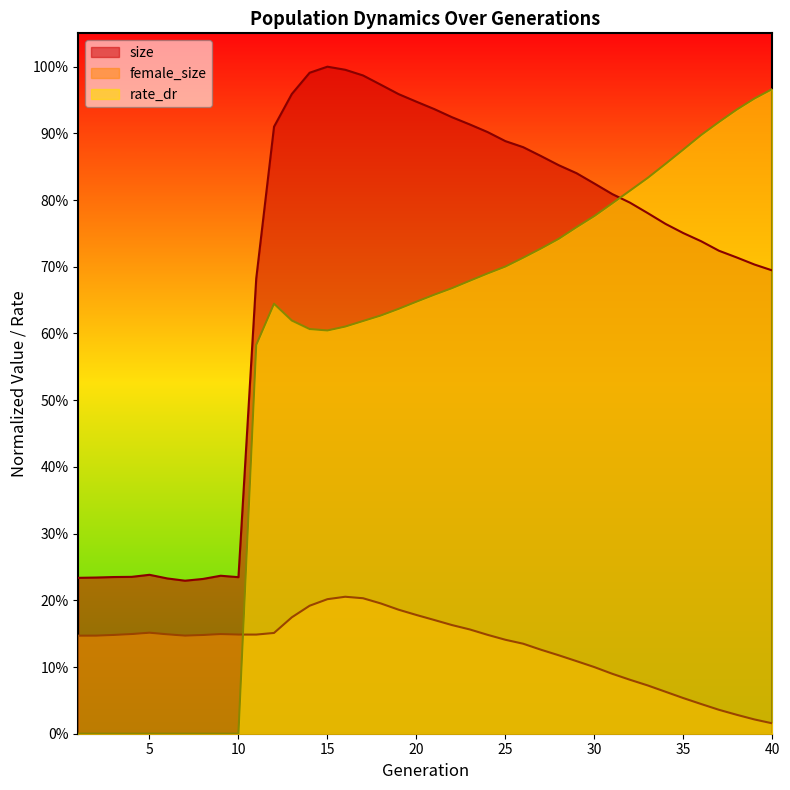

Reading left to right, transcribe all the data shown in this chart.

size: 0.2	0.2	0.2	0.2	0.2	0.2	0.2	0.2	0.2	0.2	0.7	0.9	1.0	1.0	1.0	1.0	1.0	1.0	1.0	0.9	0.9	0.9	0.9	0.9	0.9	0.9	0.9	0.9	0.8	0.8	0.8	0.8	0.8	0.8	0.8	0.7	0.7	0.7	0.7	0.7
female_size: 0.1	0.1	0.1	0.1	0.2	0.1	0.1	0.1	0.1	0.1	0.1	0.2	0.2	0.2	0.2	0.2	0.2	0.2	0.2	0.2	0.2	0.2	0.2	0.1	0.1	0.1	0.1	0.1	0.1	0.1	0.1	0.1	0.1	0.1	0.1	0.0	0.0	0.0	0.0	0.0
rate_dr: 0.0	0.0	0.0	0.0	0.0	0.0	0.0	0.0	0.0	0.0	0.6	0.6	0.6	0.6	0.6	0.6	0.6	0.6	0.6	0.6	0.7	0.7	0.7	0.7	0.7	0.7	0.7	0.7	0.8	0.8	0.8	0.8	0.8	0.9	0.9	0.9	0.9	0.9	1.0	1.0